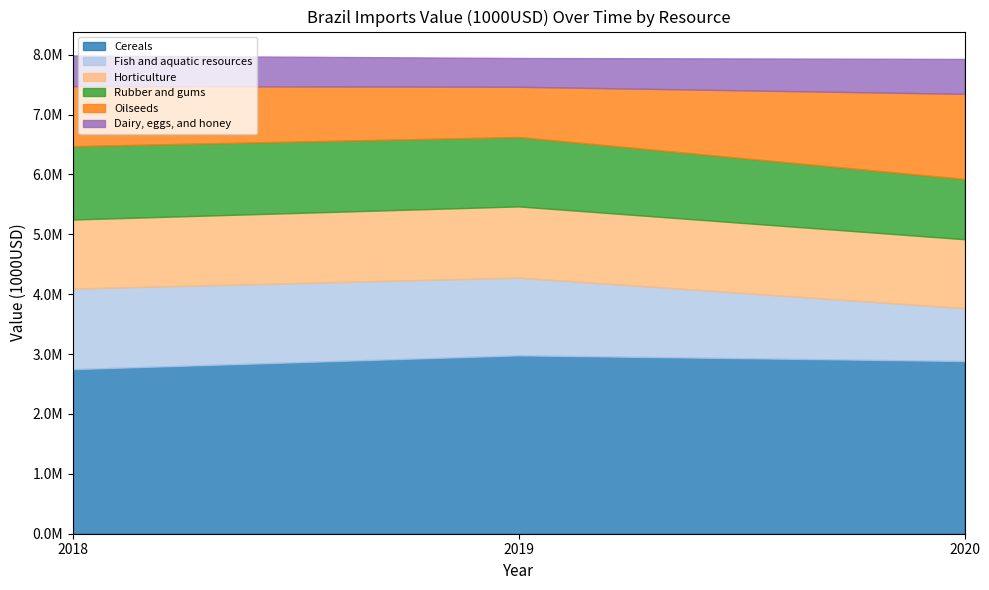

Which has a higher value, 2018 or 2019?

2019